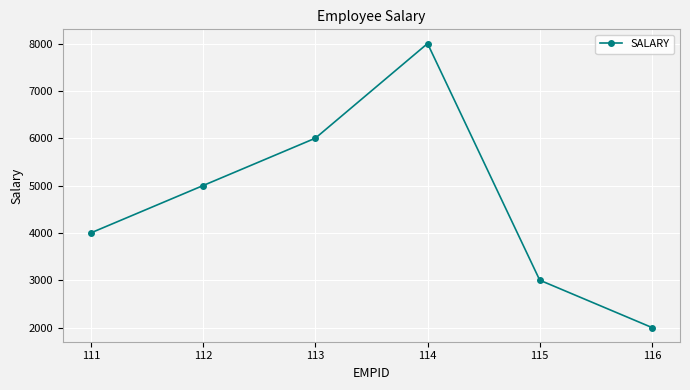

Where is the first local maximum?

114